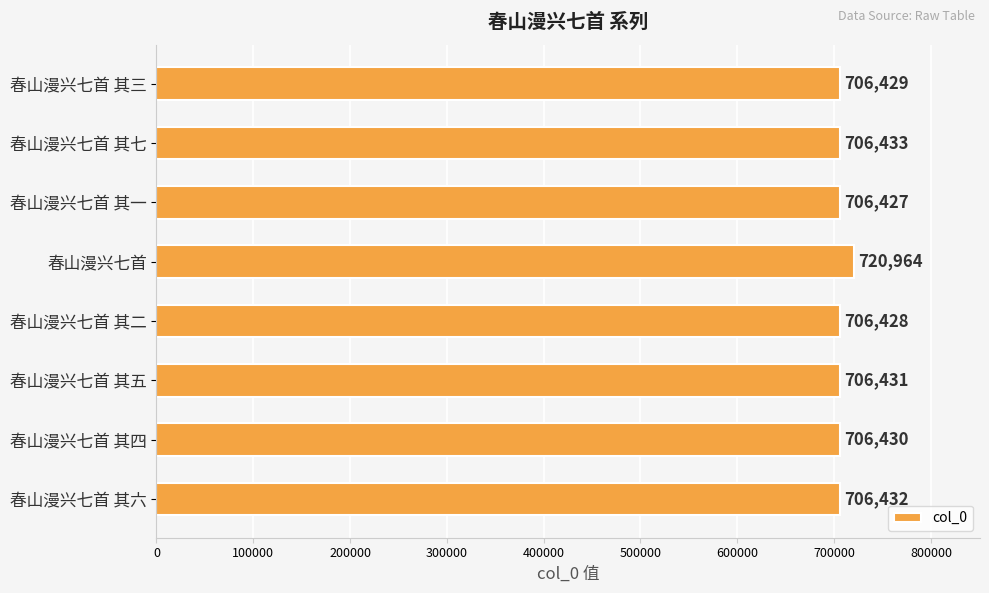

At which category does the chart reach its minimum across all series?

春山漫兴七首 其一